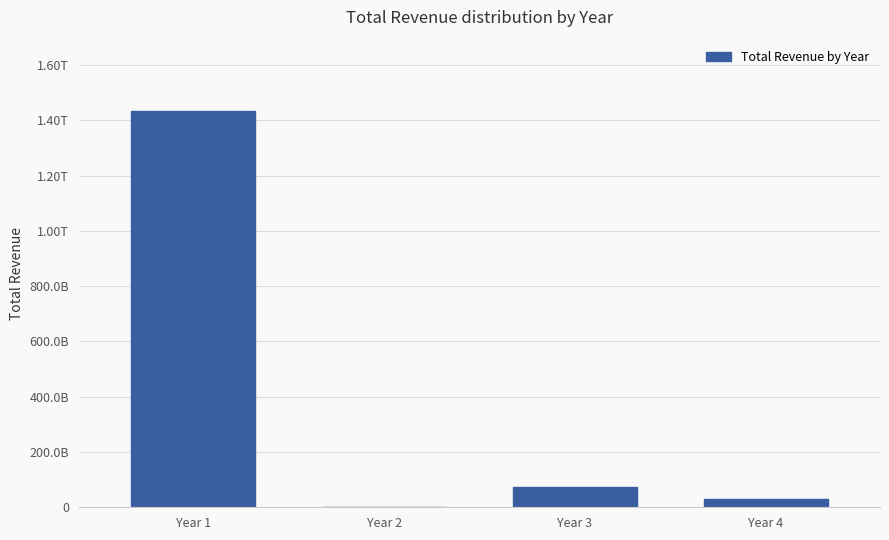

Which label corresponds to the smallest value in the chart?

Year 2